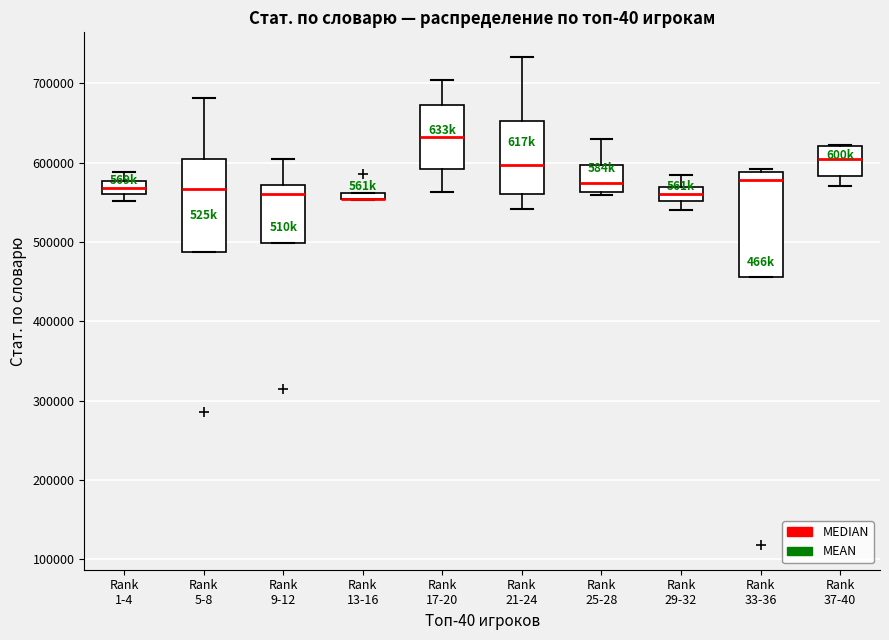

Comparing the boxes themselves (not the whiskers), which one is the tallest?

Rank 33-36